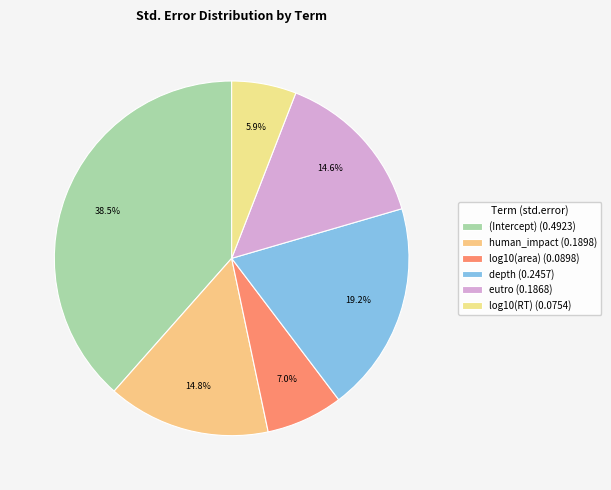

To the nearest percent, what portion does human_impact represent?

15%